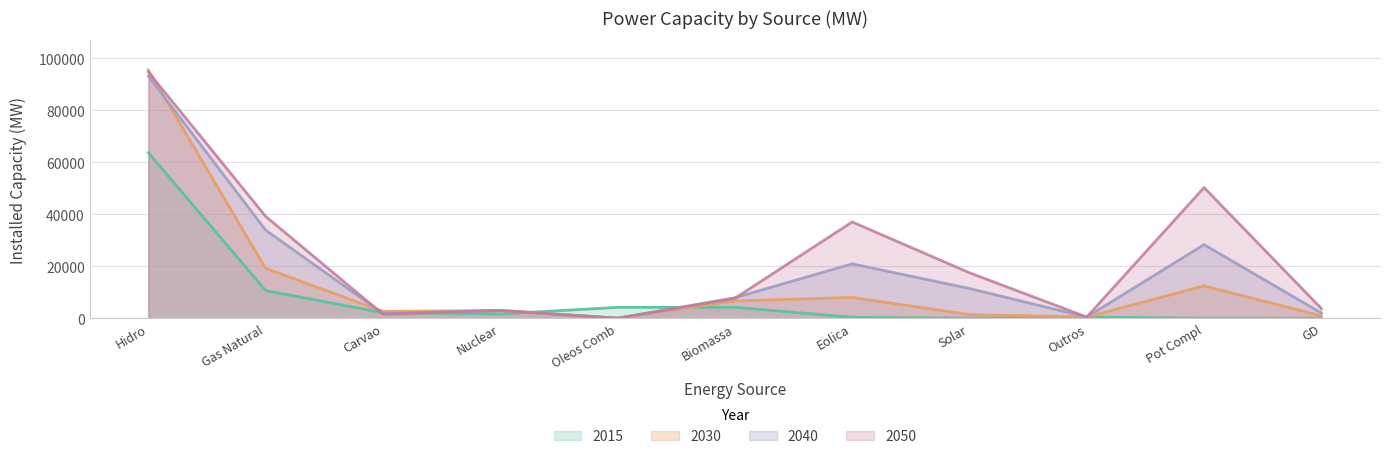

How many times do 2040 and 2015 cross each other?

4